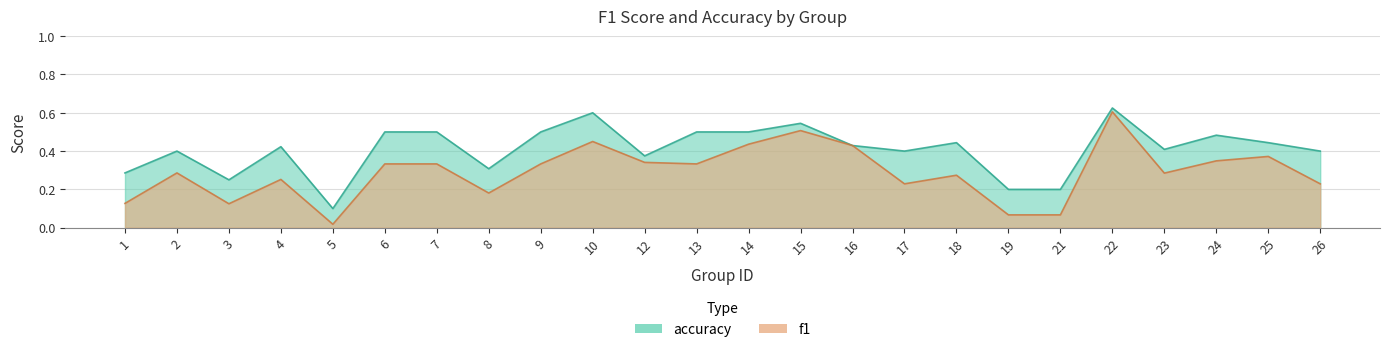

Count the number of data series in this chart.

2